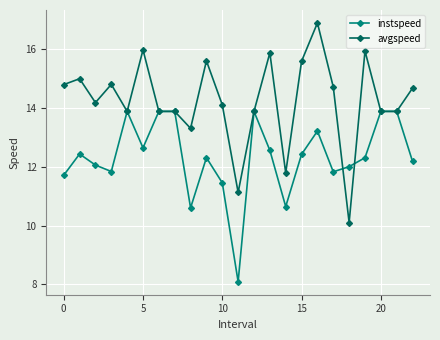

How many distinct data groups are displayed?

2